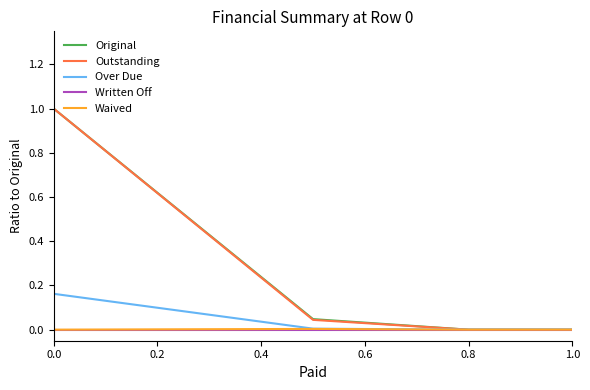

What is the greatest value displayed?

1.0